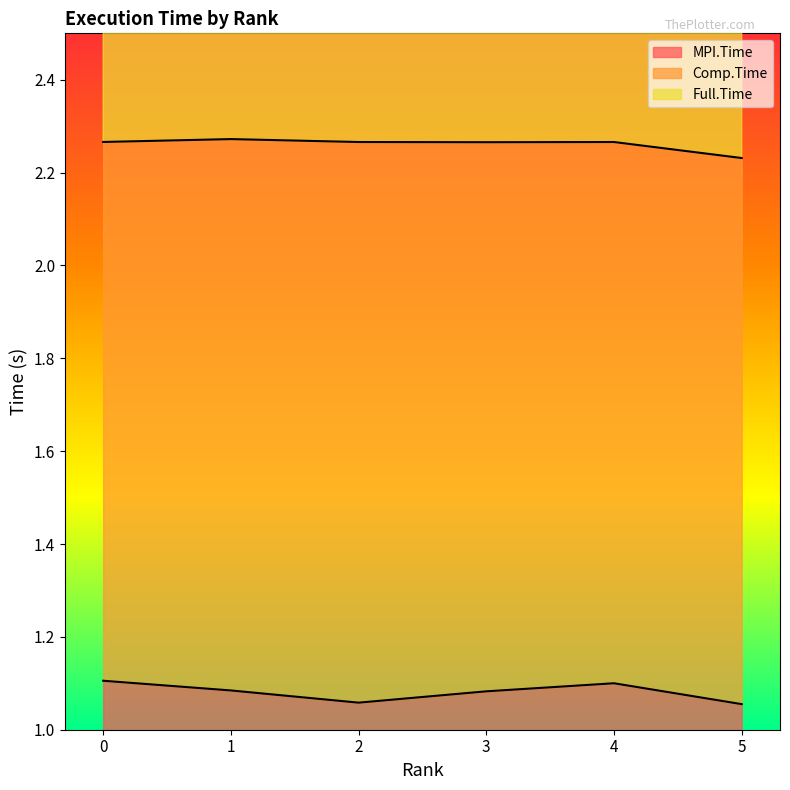

Reading left to right, what are all the values shown in this chart?

MPI.Time: 0=1.1	1=1.1	2=1.1	3=1.1	4=1.1	5=1.1
Full.Time: 0=4.5	1=4.5	2=4.5	3=4.5	4=4.5	5=4.5